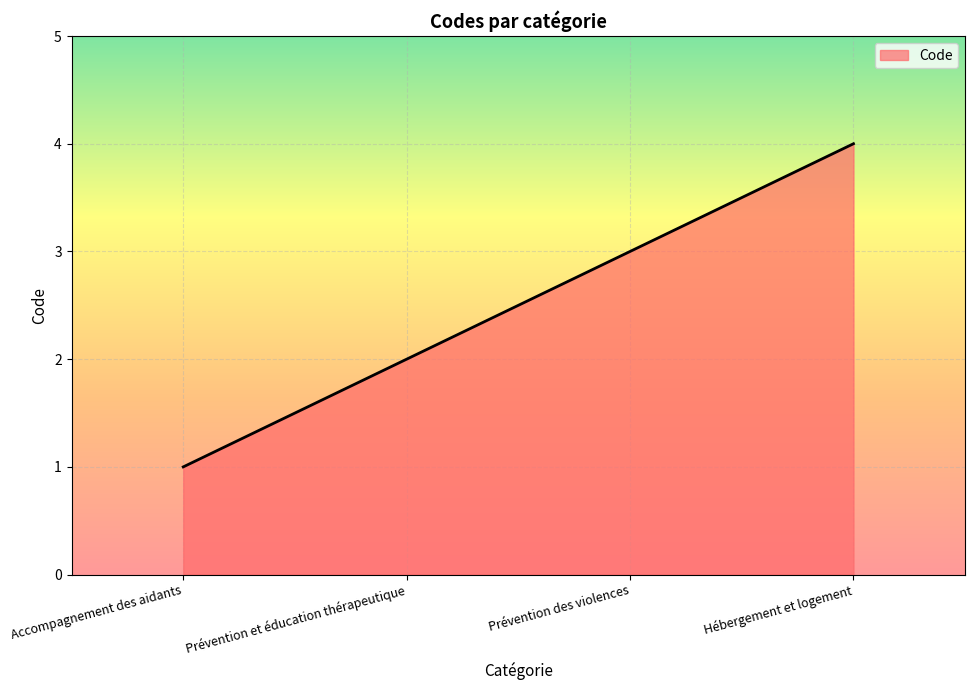

What is the sum of the values at Prévention et éducation thérapeutique and Hébergement et logement?

6